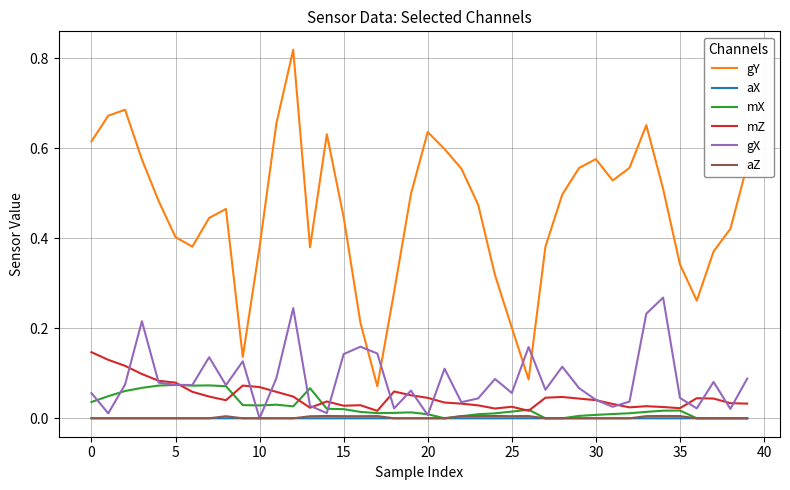

True or false: gY and aX cross at least once.

False